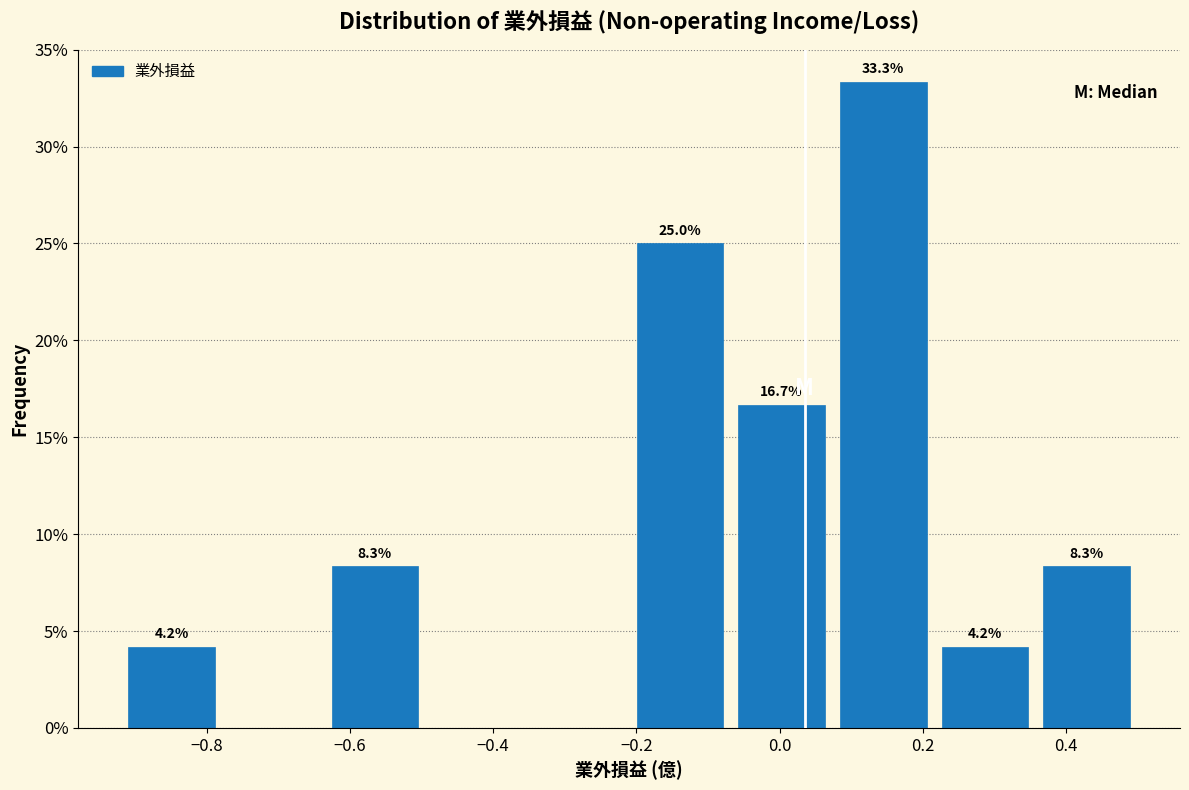

Which range on the x-axis has the tallest bar?

0.074 to 0.216